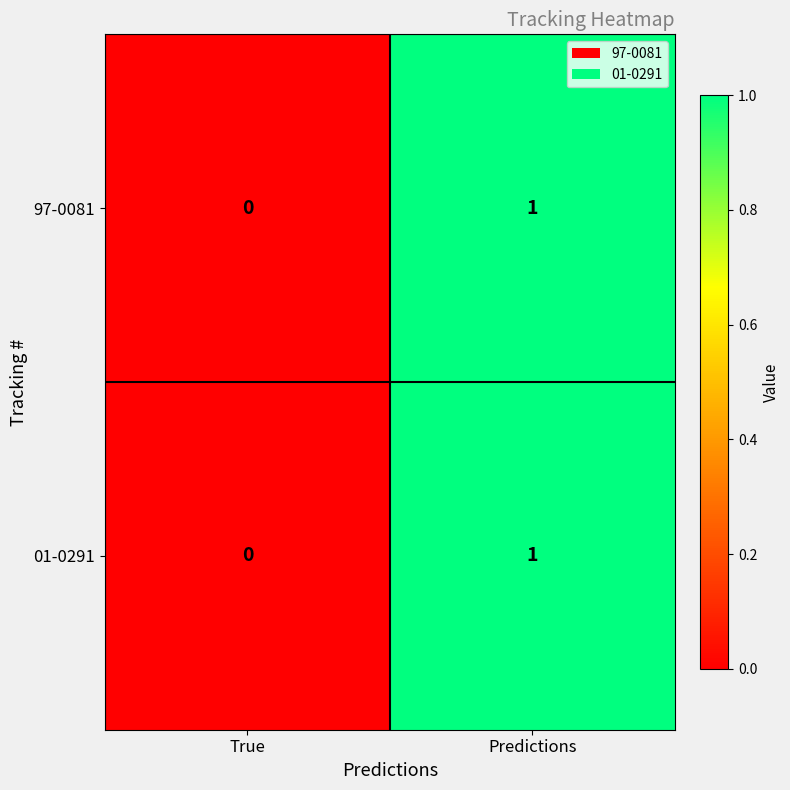

At which label is 97-0081 closest to 0?

True